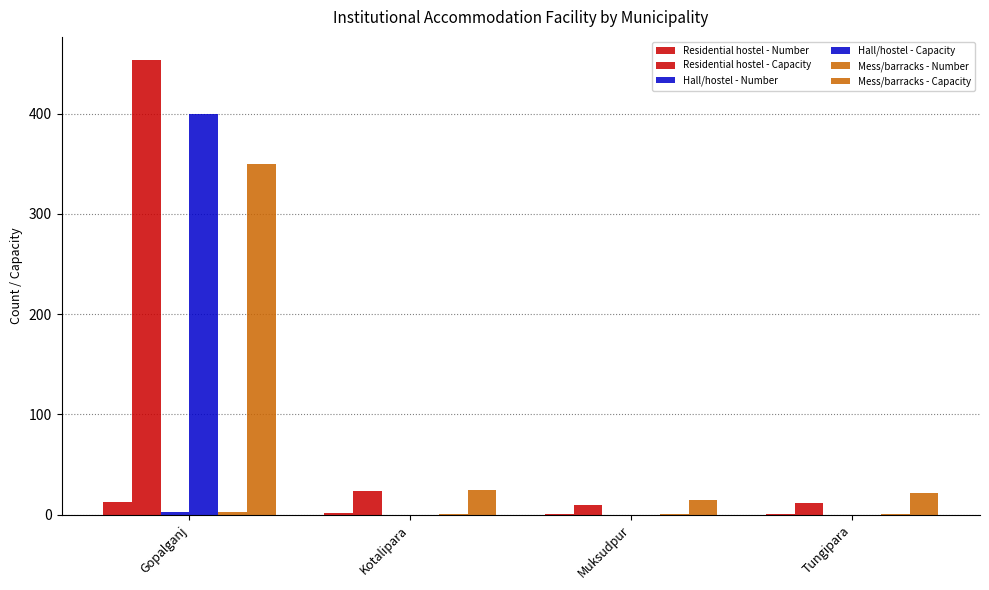

How many distinct data groups are displayed?

6